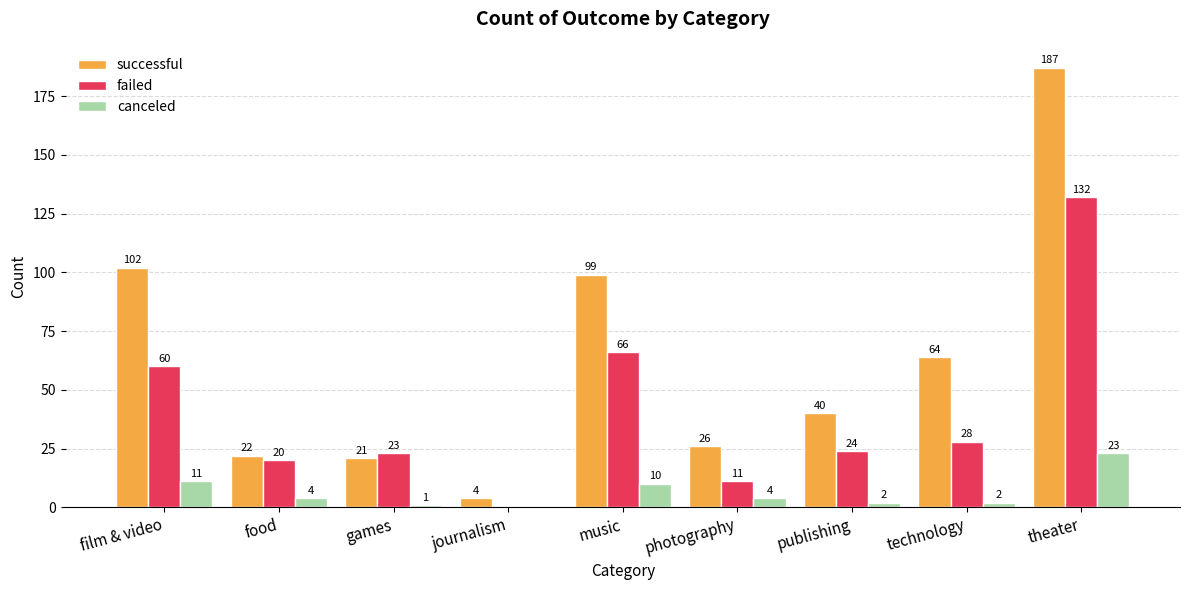

What is the maximum value for failed?

132